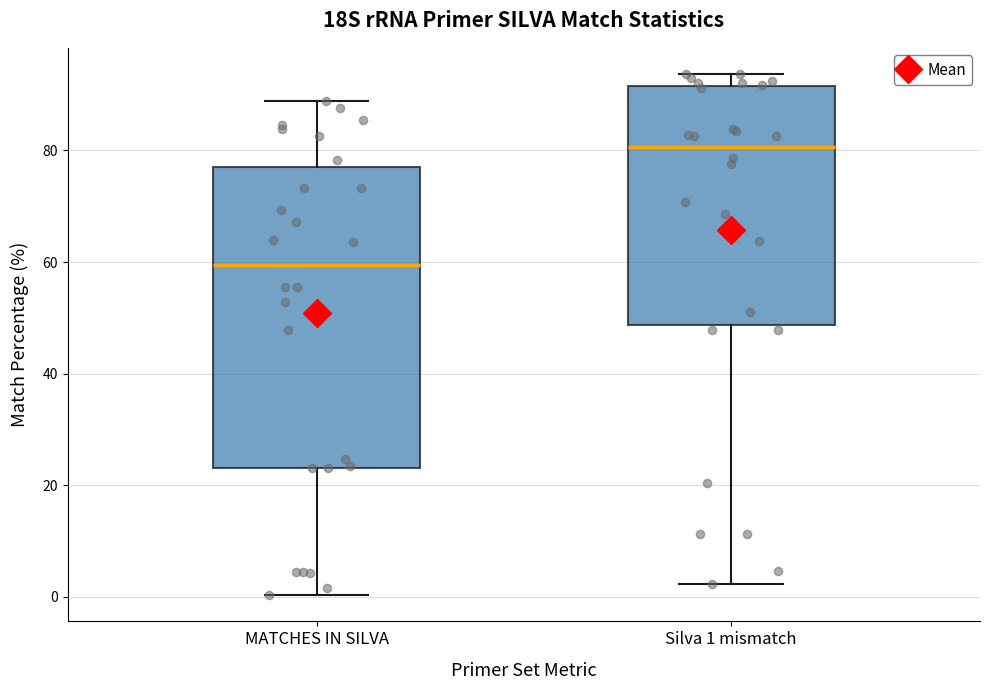

Reading left to right, read every box against the y-axis: the position of its median line, the range the box covers, and the ends of its whiskers. The values are not printed on the chart, so give them approximately, as read against the axis.

MATCHES IN SILVA: median 60, box 24 to 78, whiskers 0 to 88
Silva 1 mismatch: median 80, box 48 to 92, whiskers 2 to 94